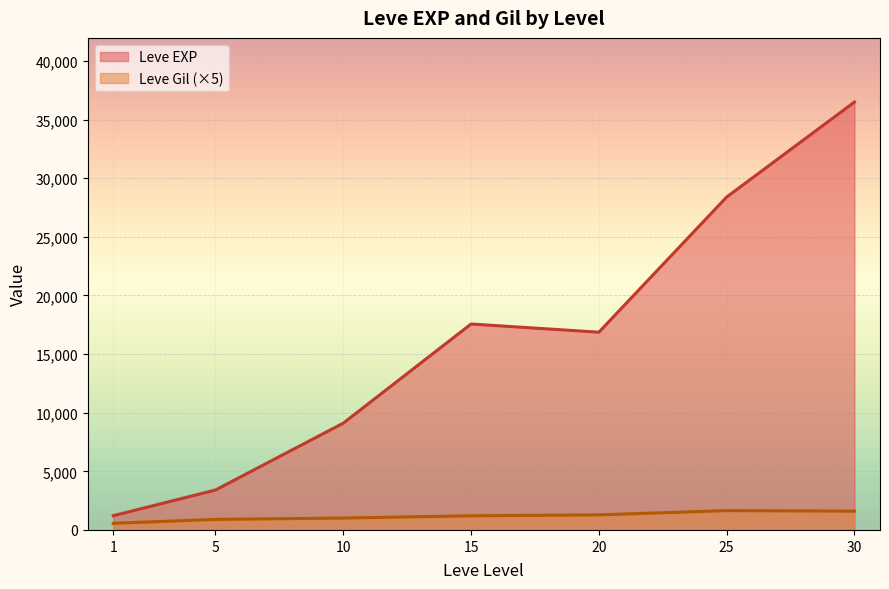

Is it true that Leve Gil equals 179 at 1?

False